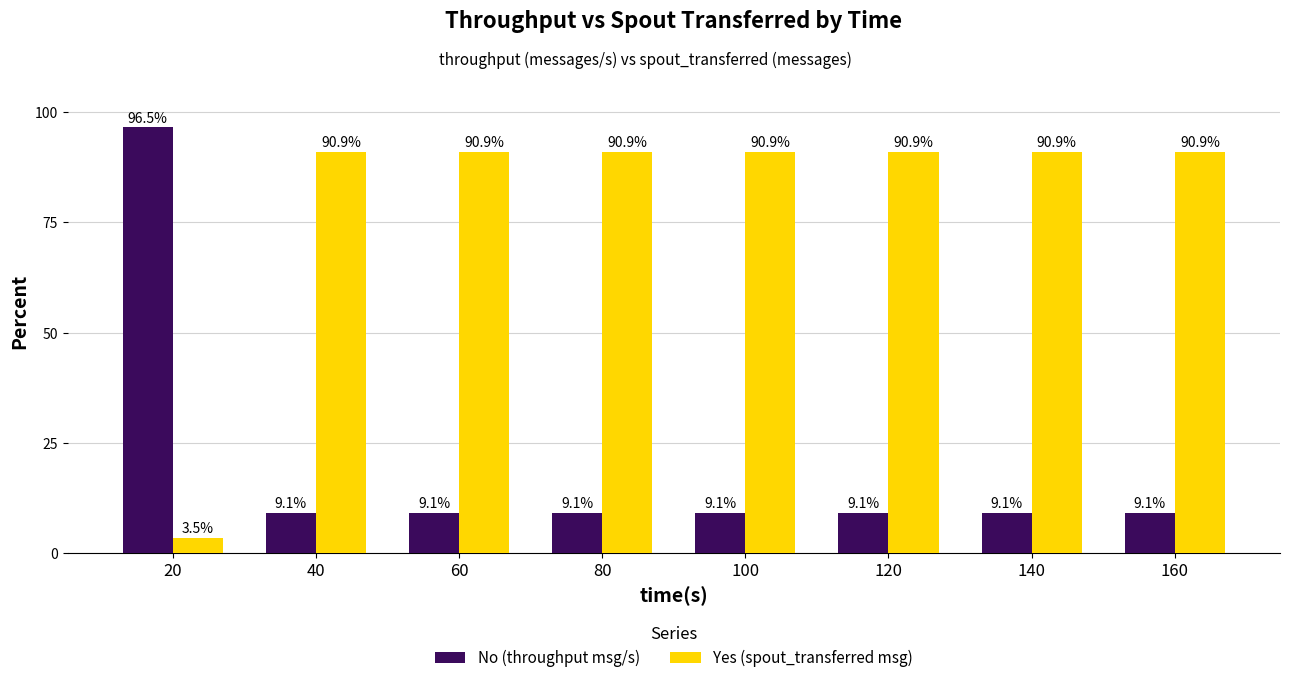

Reading left to right, list all the values displayed in this chart.

No: 20=96.5	40=9.1	60=9.1	80=9.1	100=9.1	120=9.1	140=9.1	160=9.1
Yes: 20=3.5	40=90.9	60=90.9	80=90.9	100=90.9	120=90.9	140=90.9	160=90.9